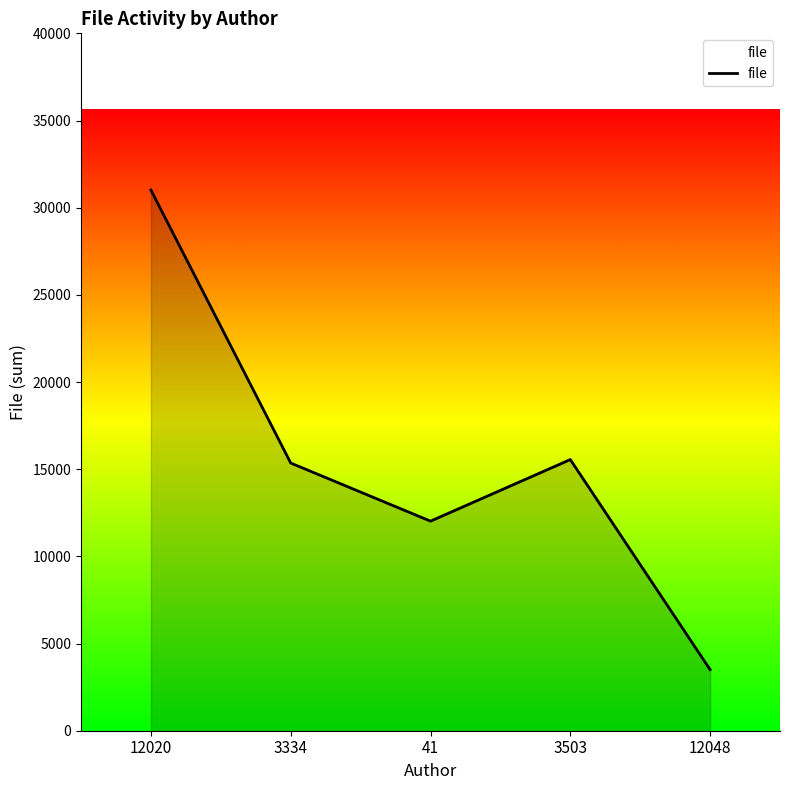

Reading left to right, list all the values displayed in this chart.

12020=31016	3334=15354	41=12020	3503=15552	12048=3503